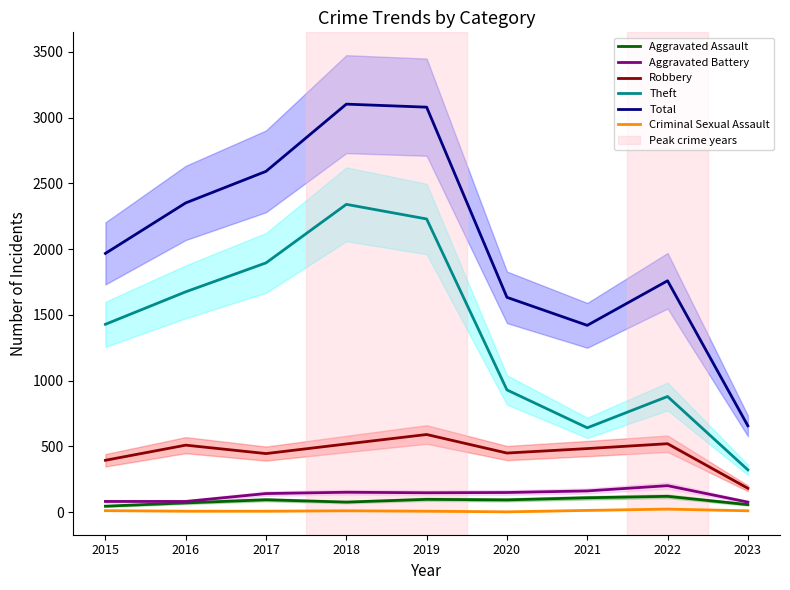

Is the value of Aggravated Assault at 2020 greater than the value of Robbery at 2019?

No